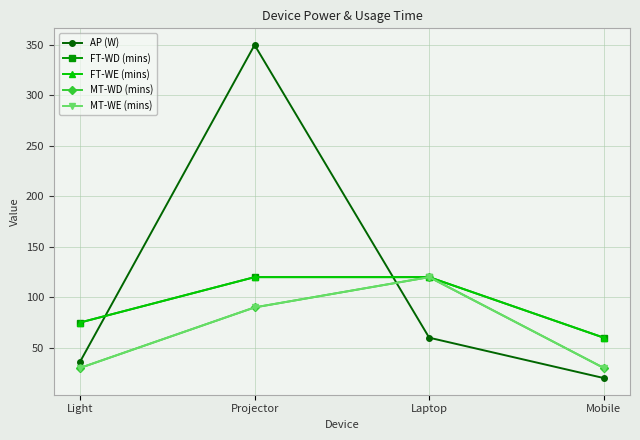

What is the highest value of the MT-WD (mins) series?

120